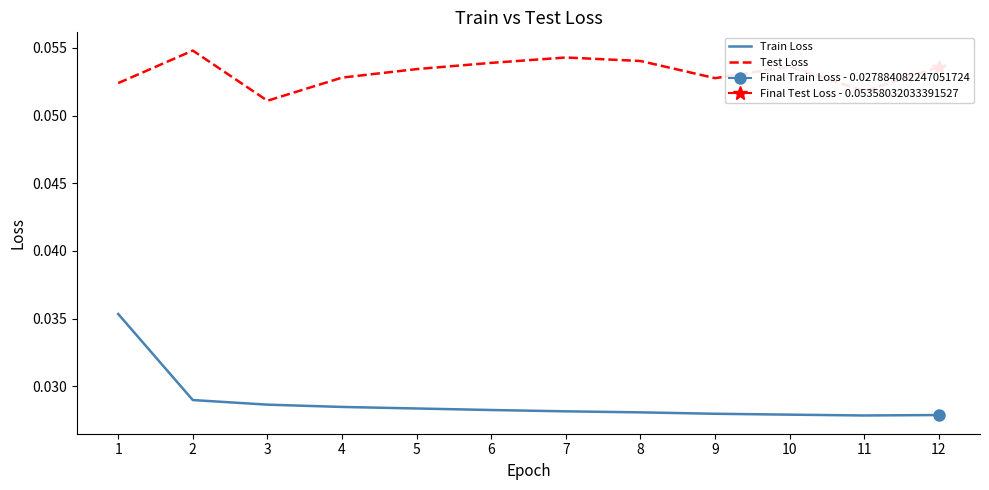

Reading right to left, transcribe all the data shown in this chart.

Train Loss: 12=0.0	11=0.0	10=0.0	9=0.0	8=0.0	7=0.0	6=0.0	5=0.0	4=0.0	3=0.0	2=0.0	1=0.0
Test Loss: 12=0.1	11=0.1	10=0.1	9=0.1	8=0.1	7=0.1	6=0.1	5=0.1	4=0.1	3=0.1	2=0.1	1=0.1